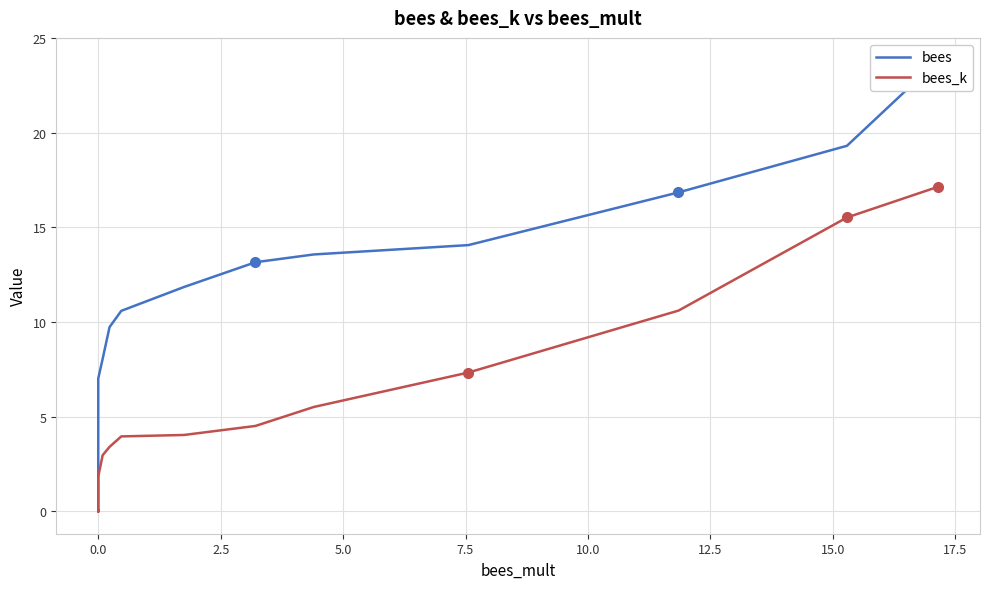

What is the maximum value shown in the chart?

23.8